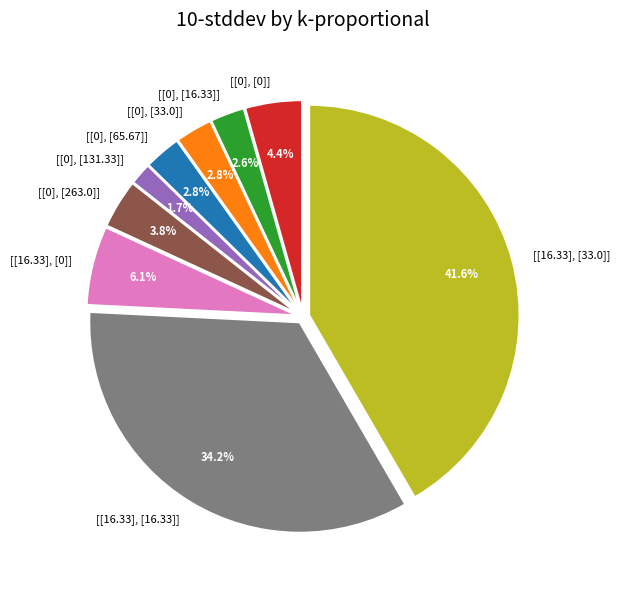

The [[16.33], [33.0]] slice represents 54% of the pie. True or false?

False